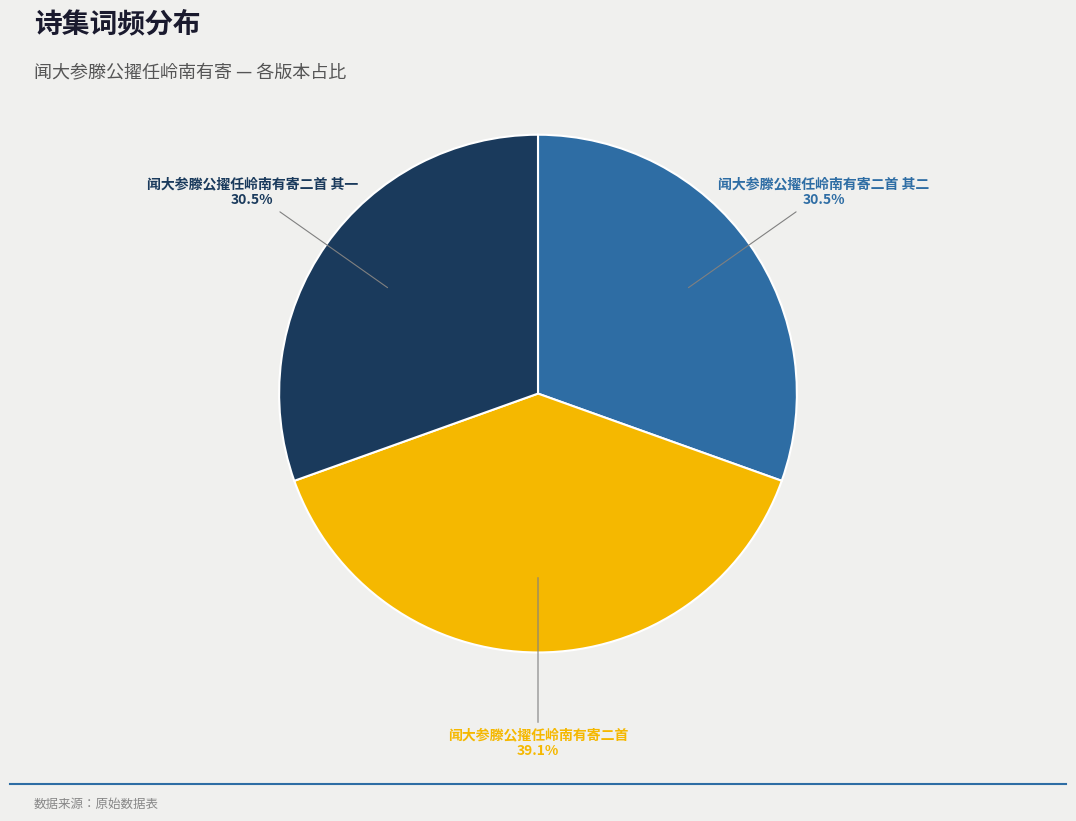

Is there any slice that represents more than half of the pie?

No